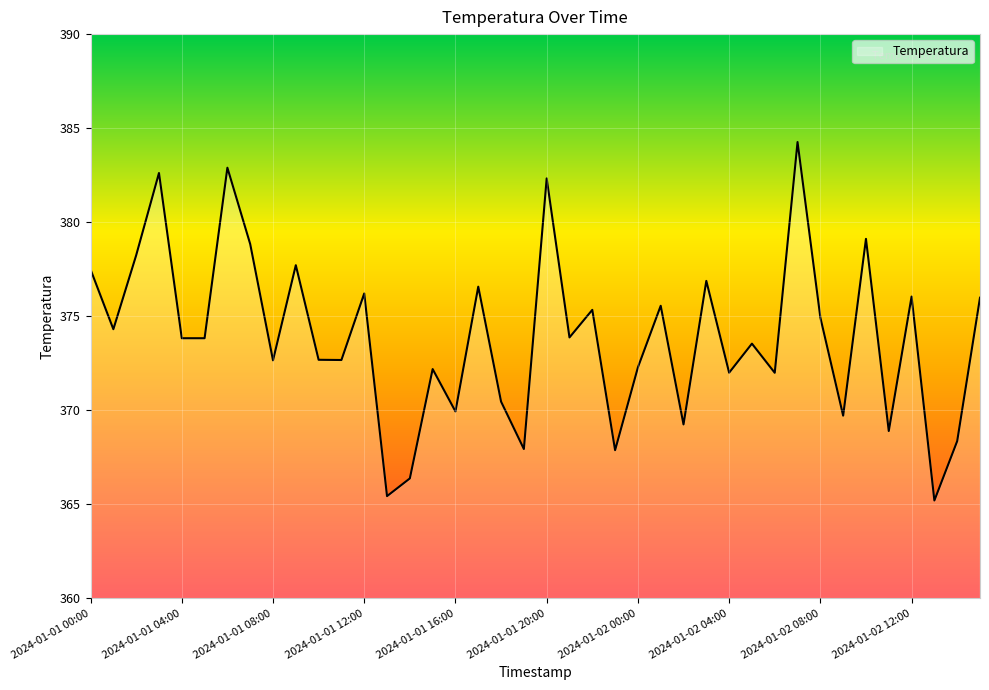

What is the greatest value displayed?

384.3